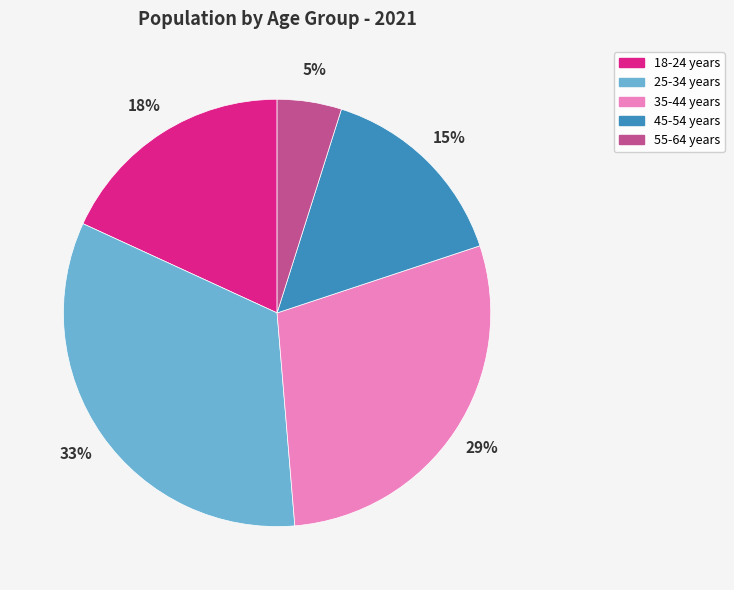

To the nearest percent, what is the difference between the largest and smallest slice percentages?

28%